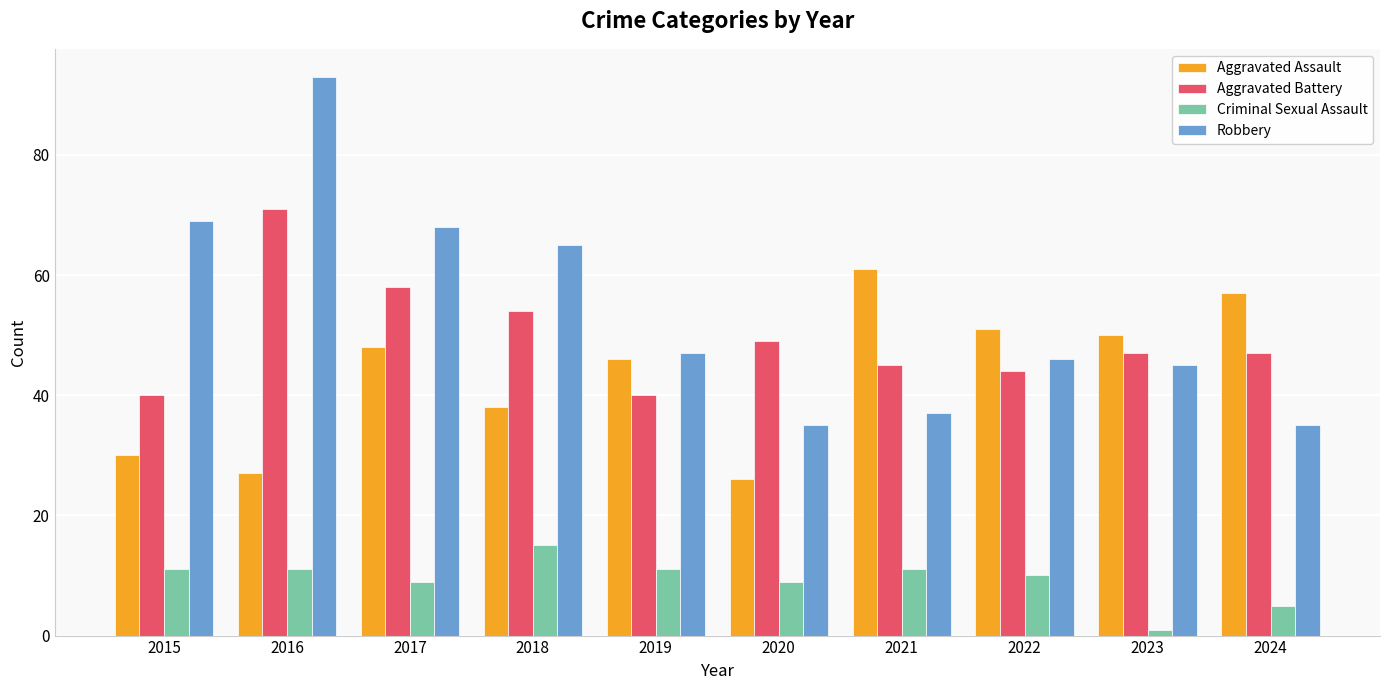

The value of Robbery at 2016 is 29. True or false?

False